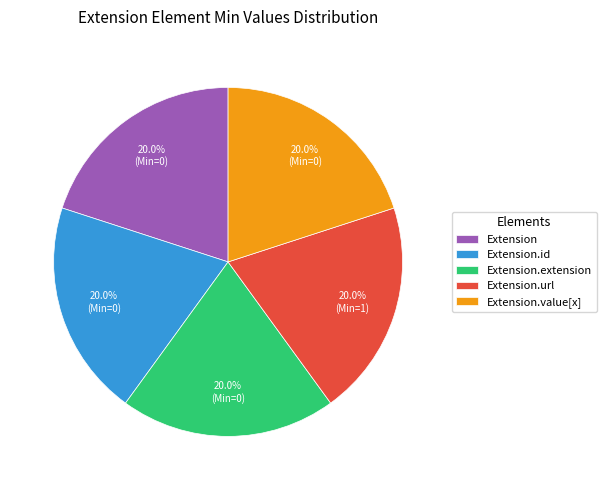

Does any single category account for the majority?

No